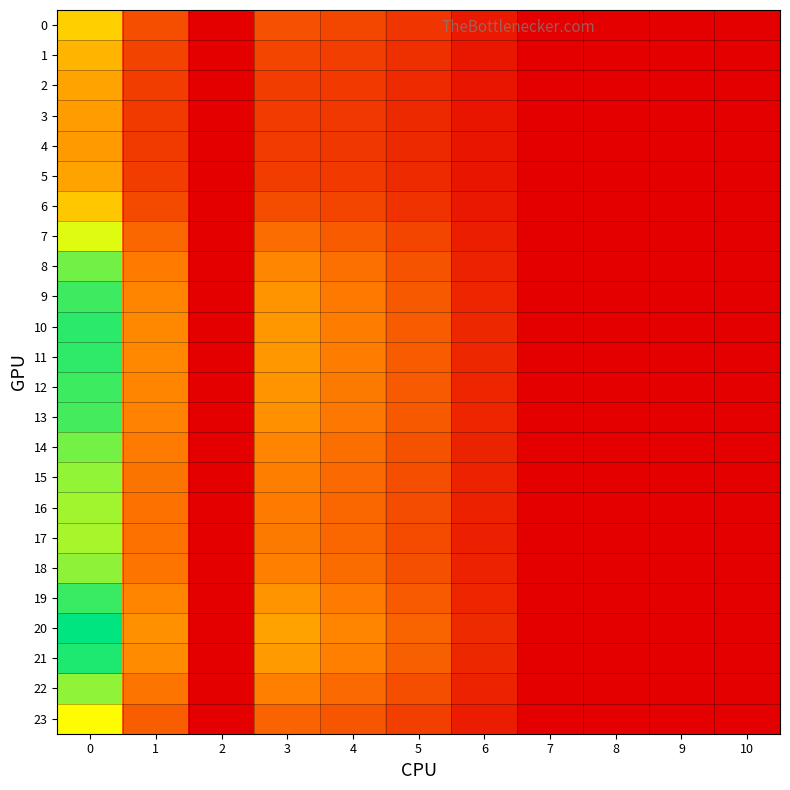

Which series has the largest range (max minus min)?

20